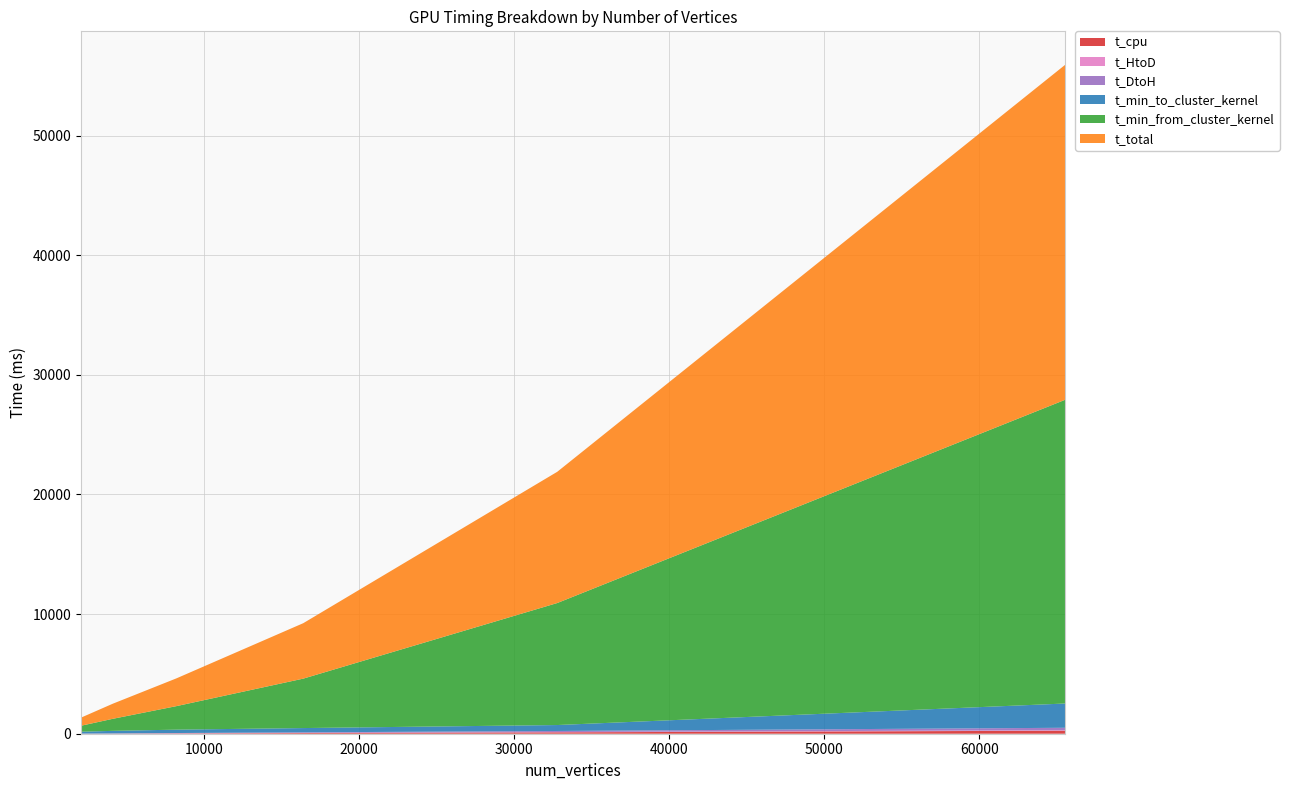

Reading right to left, what are all the values shown in this chart?

t_cpu: 253.0	117.0	58.0	28.0	13.0	5.0
t_HtoD: 42.7	21.1	10.8	5.4	2.6	1.3
t_DtoH: 202.0	90.8	46.7	25.4	7.8	3.8
t_min_to_cluster_kernel: 2028.5	497.3	357.6	281.4	215.6	157.7
t_min_from_cluster_kernel: 25387.4	10197.1	4131.5	1963.5	1007.0	499.9
t_total: 28000.1	10968.6	4634.1	2318.3	1261.7	677.3